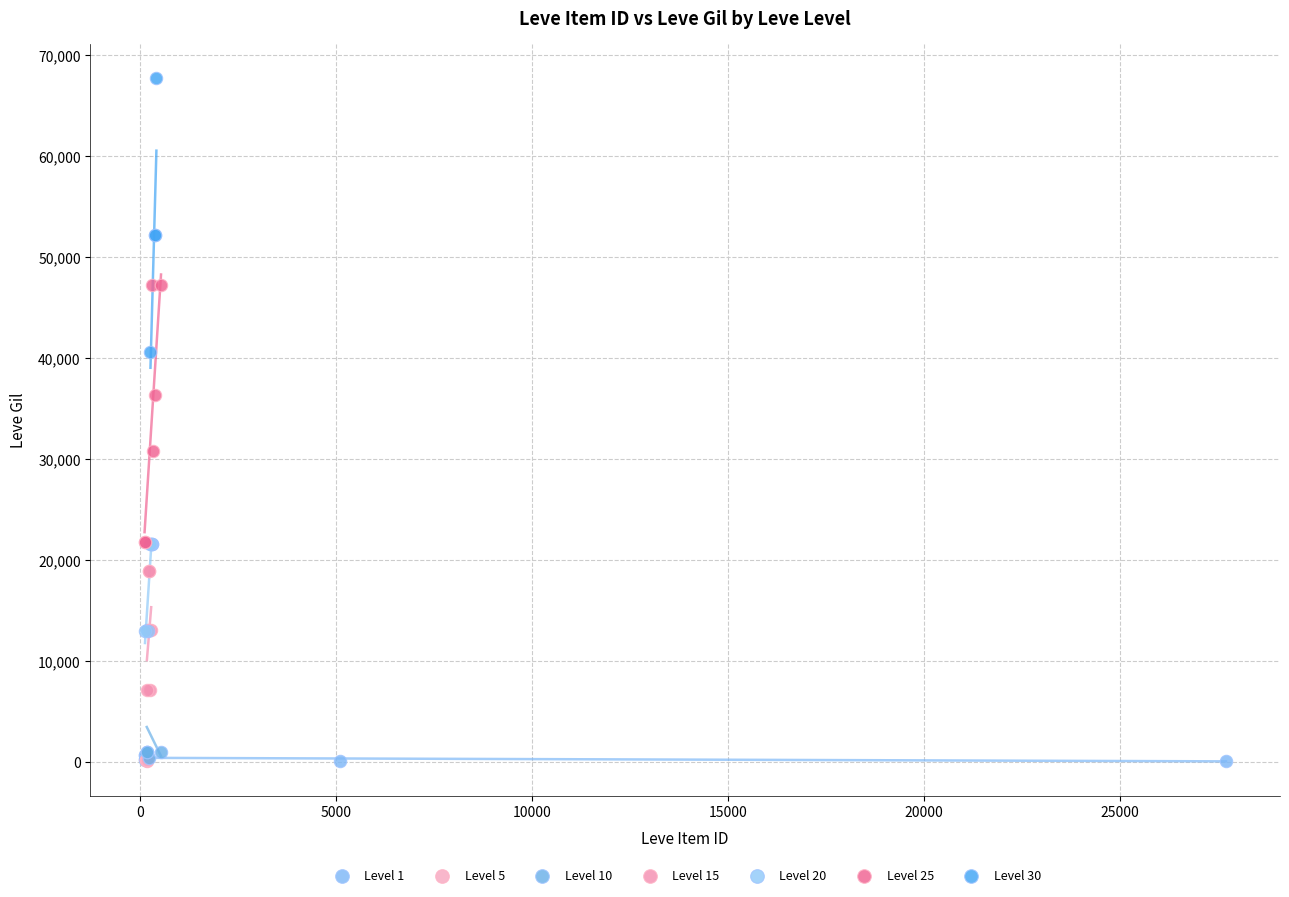

Which series reaches the maximum Y coordinate?

Level 30